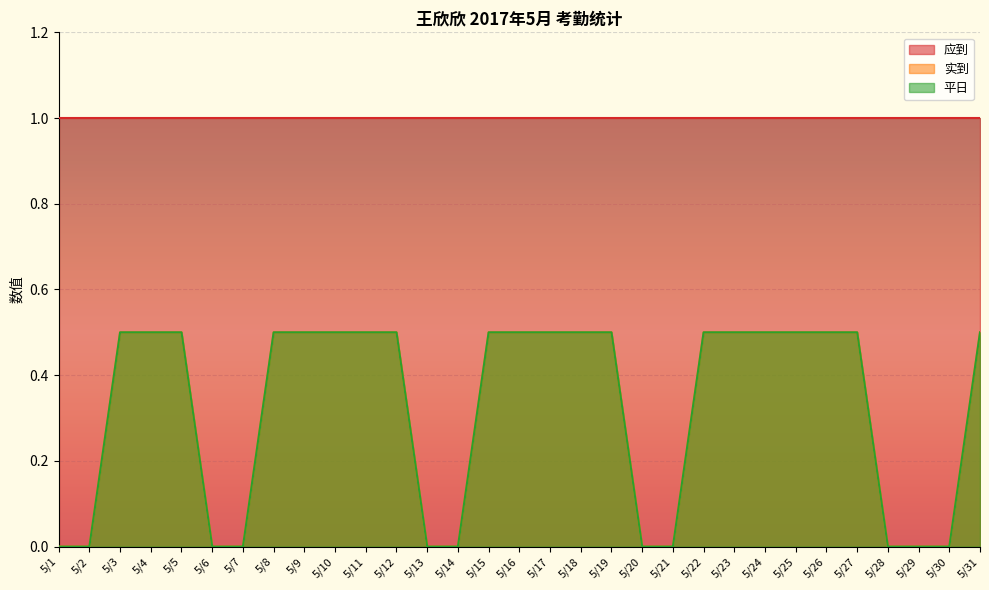

How many values in the 平日 series exceed 0?

20